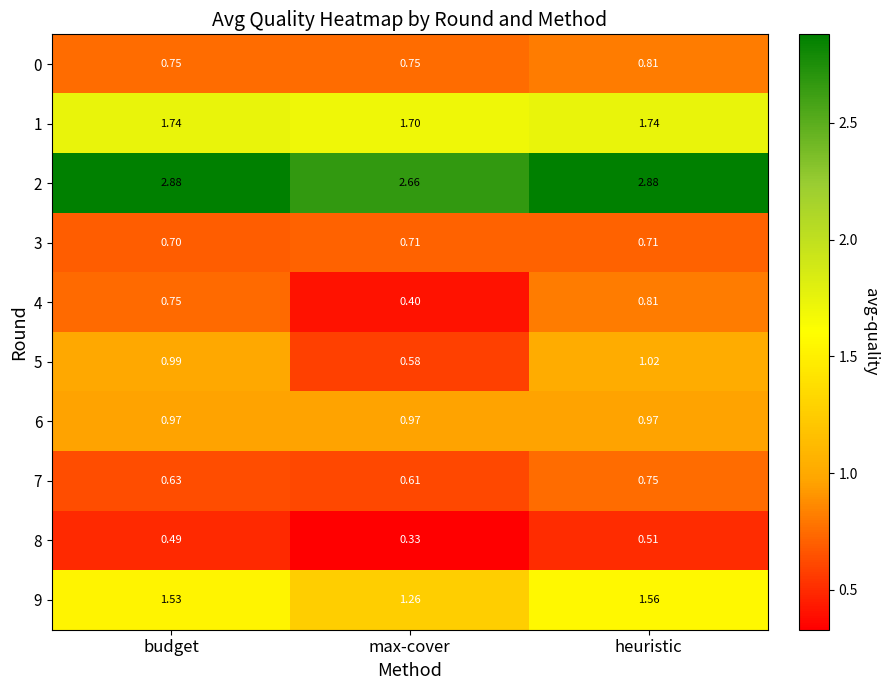

At which category is the sum across all series the highest?

heuristic